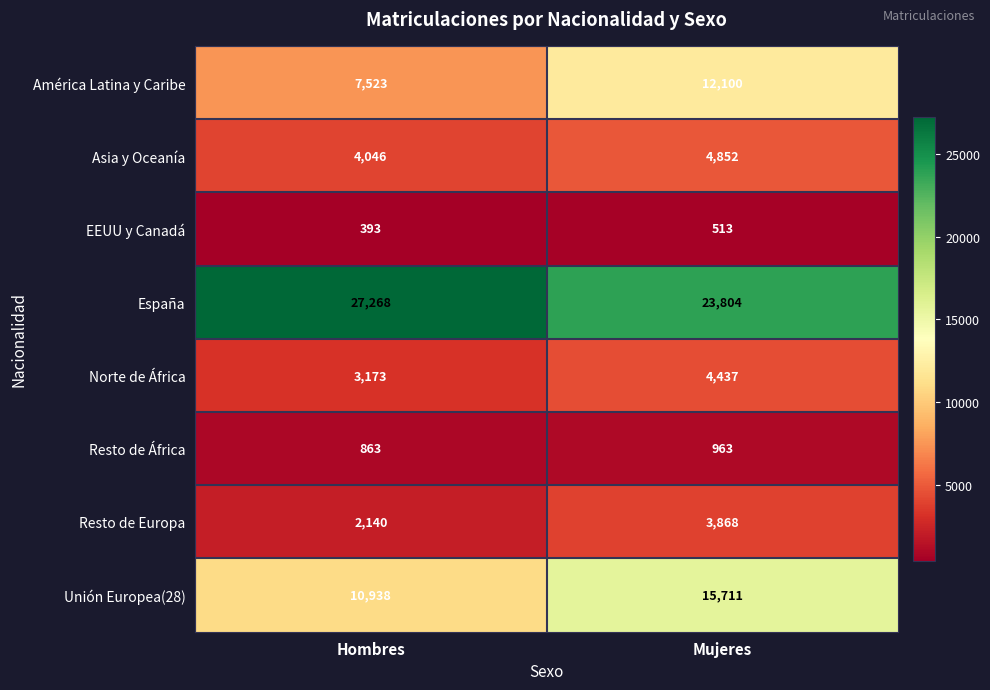

Which label corresponds to the smallest value in the chart?

Hombres